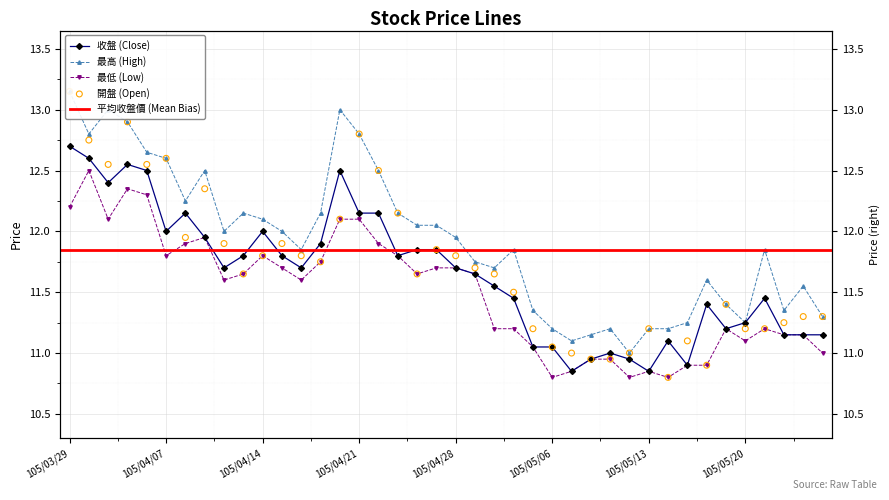

What is the total value across all series at 105/04/29?

46.8